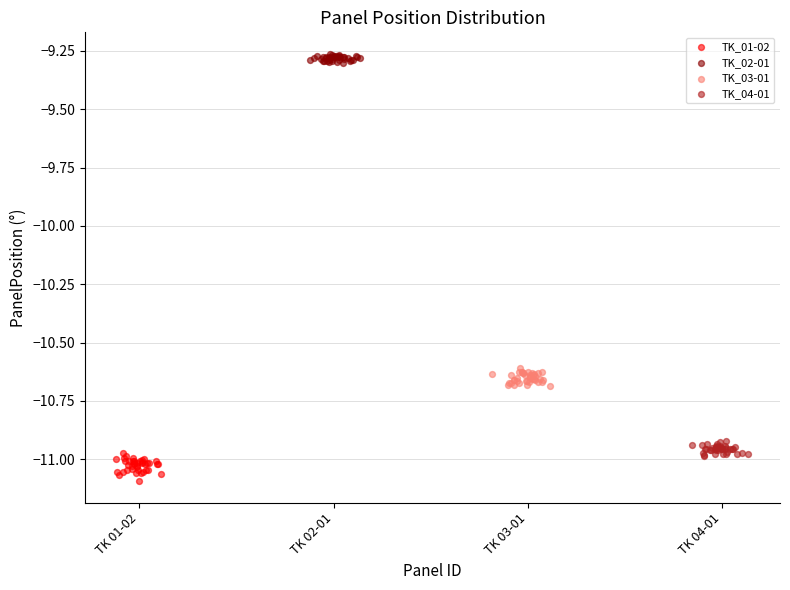

Which series contains the lowest Y value?

TK_01-02